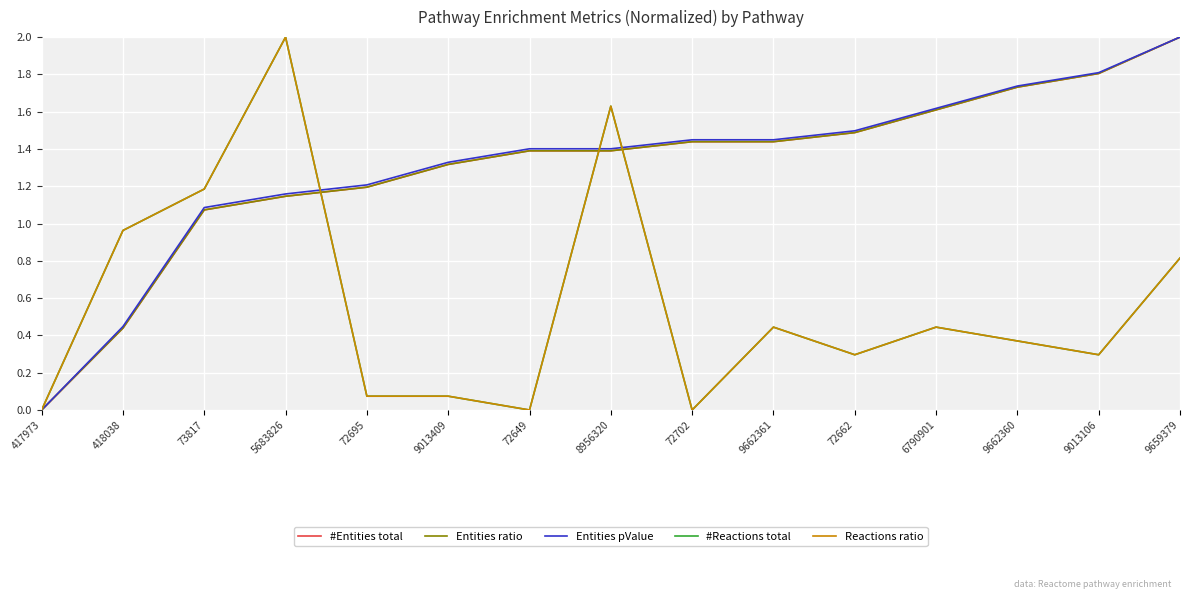

Reading left to right, what are all the values shown in this chart?

#Entities total: 0.0	0.4	1.1	1.1	1.2	1.3	1.4	1.4	1.4	1.4	1.5	1.6	1.7	1.8	2.0
Entities ratio: 0.0	0.4	1.1	1.1	1.2	1.3	1.4	1.4	1.4	1.4	1.5	1.6	1.7	1.8	2.0
Entities pValue: 0.0	0.4	1.1	1.2	1.2	1.3	1.4	1.4	1.4	1.4	1.5	1.6	1.7	1.8	2.0
#Reactions total: 0.0	1.0	1.2	2.0	0.1	0.1	0.0	1.6	0.0	0.4	0.3	0.4	0.4	0.3	0.8
Reactions ratio: 0.0	1.0	1.2	2.0	0.1	0.1	0.0	1.6	0.0	0.4	0.3	0.4	0.4	0.3	0.8